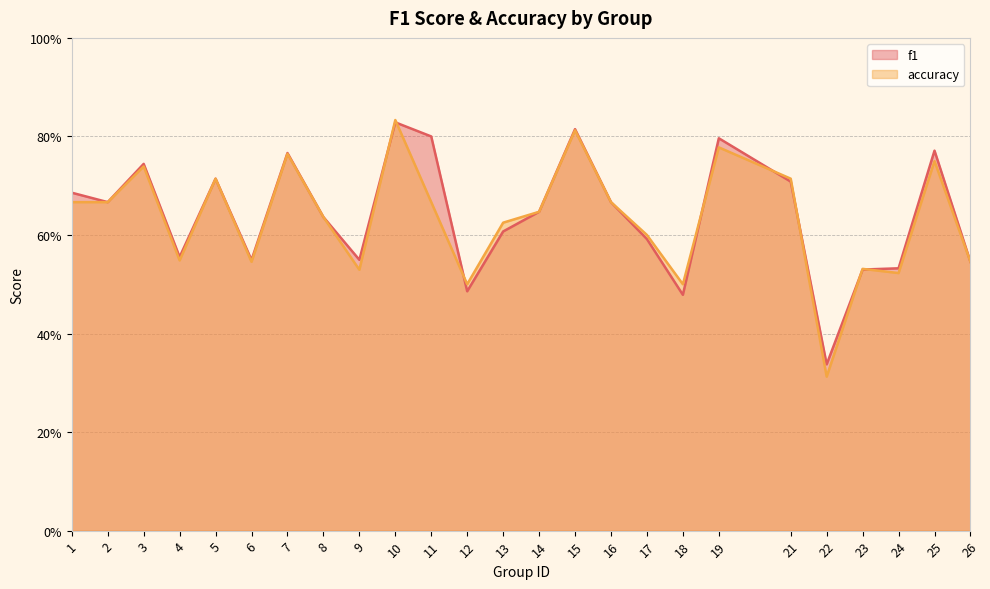

After their last crossing, which series has the higher values: accuracy or f1?

f1